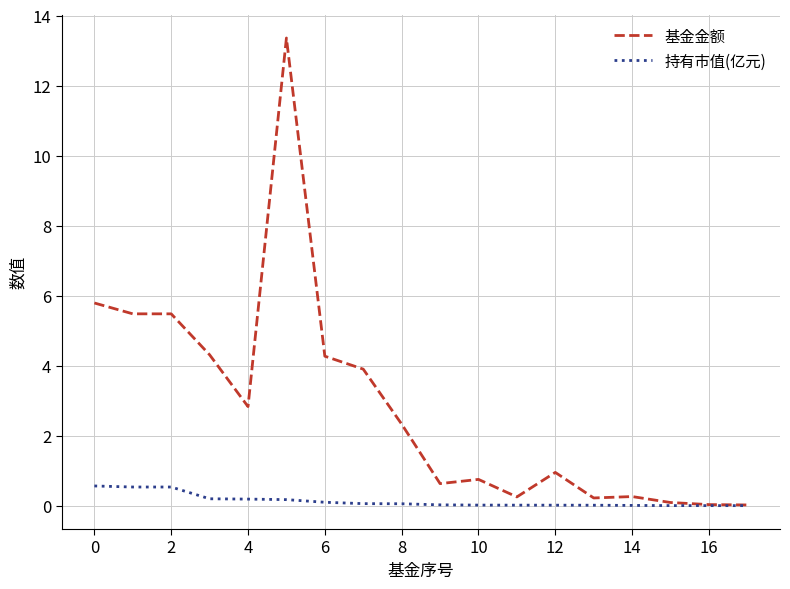

What is the greatest value displayed?

13.4